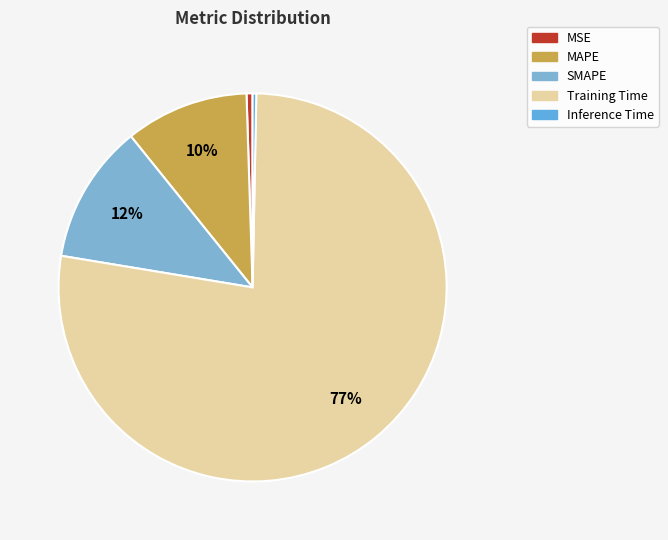

Which category has the biggest portion of the pie?

Training Time